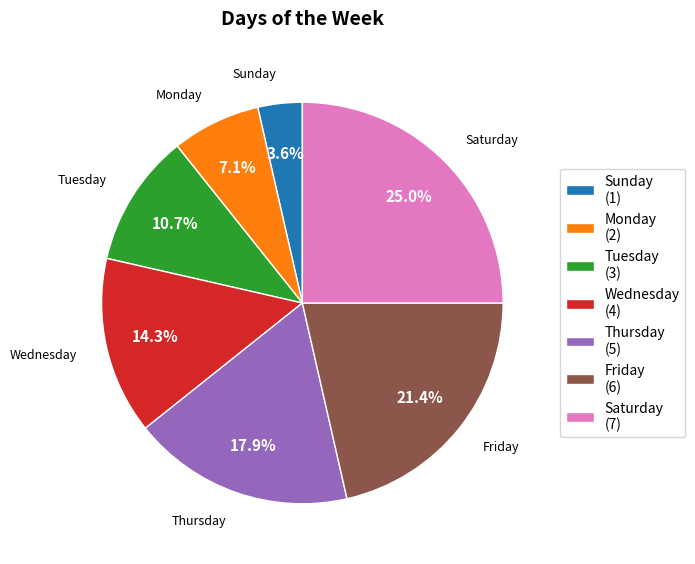

To the nearest percent, what is the difference between the largest and smallest slice percentages?

21%